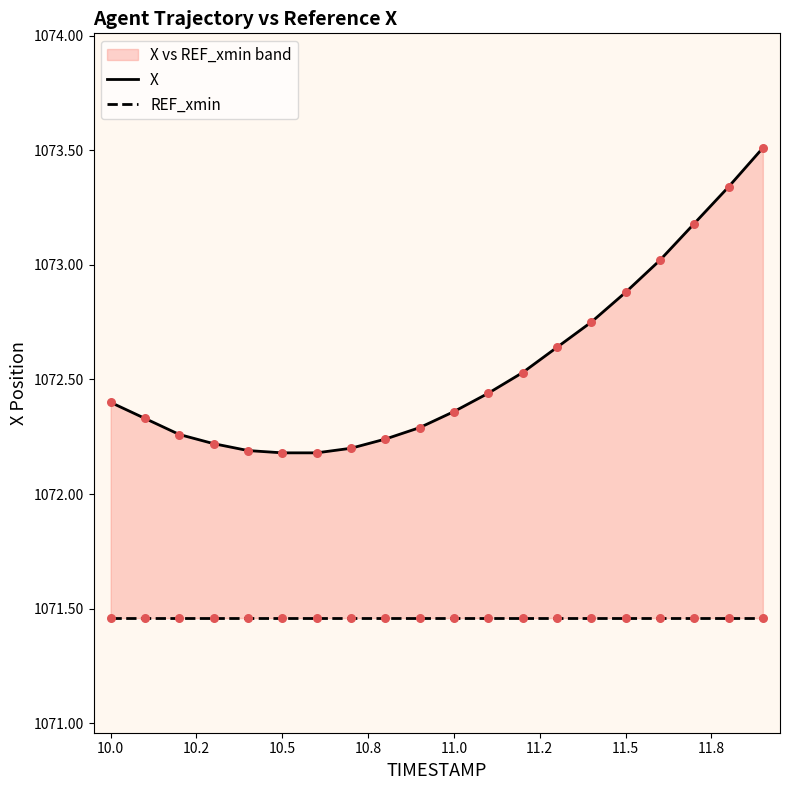

At how many categories does at least one series exceed 1072?

20